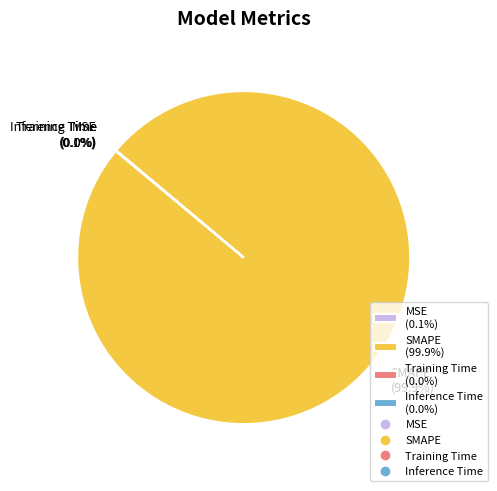

Is there any slice that represents more than half of the pie?

Yes